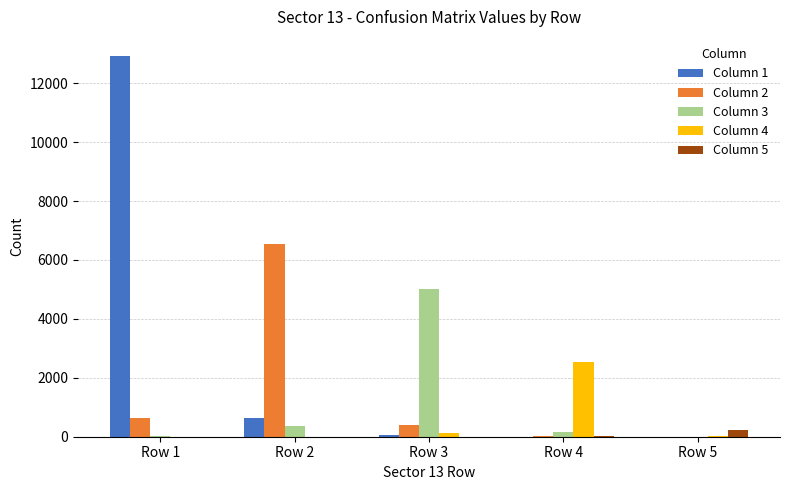

What is the spread (max minus min) of values at Row 5?

219